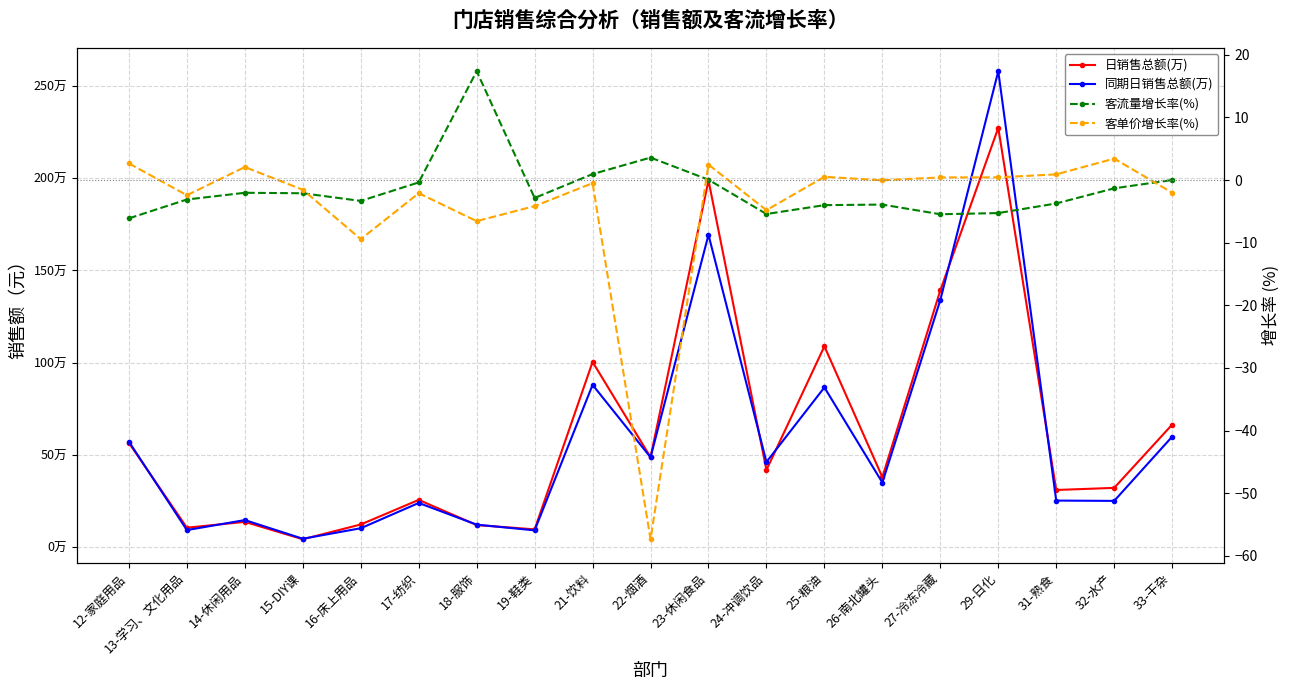

What is the label of the 2nd point from the left?

13-学习、文化用品